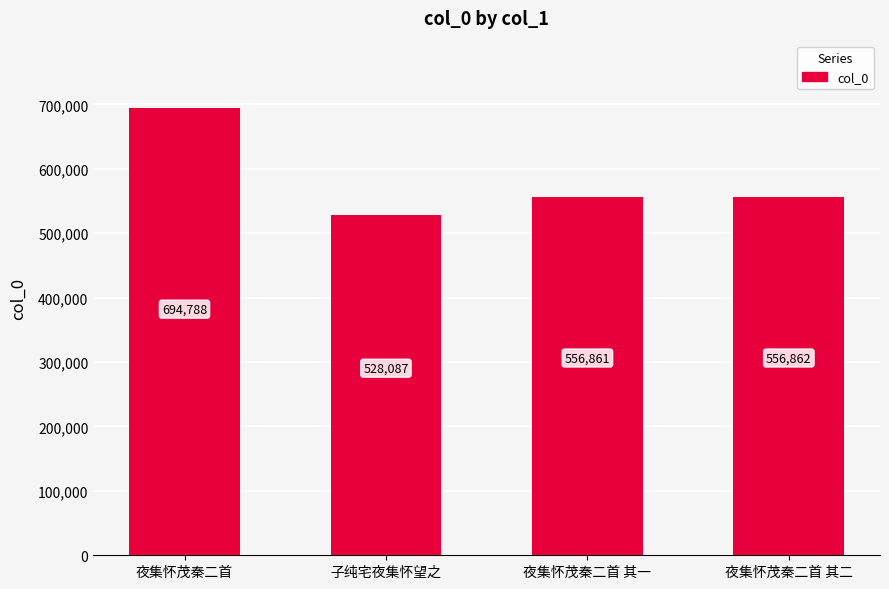

What is the sum of all values?

2336598